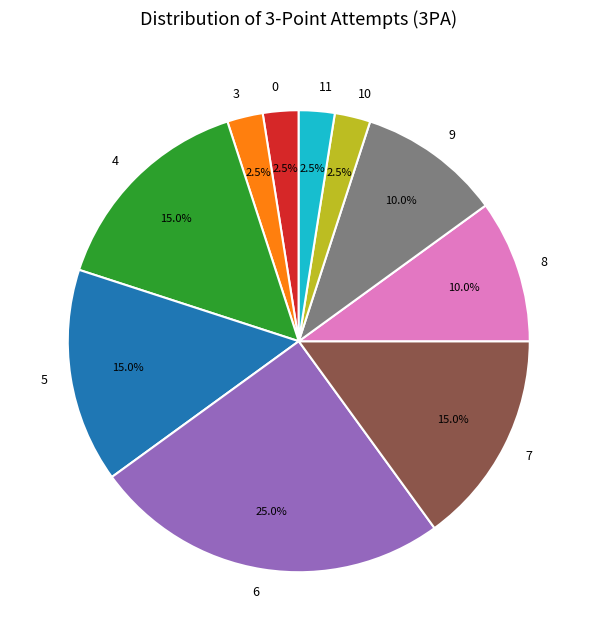

To the nearest percent, what portion does 4 represent?

15%